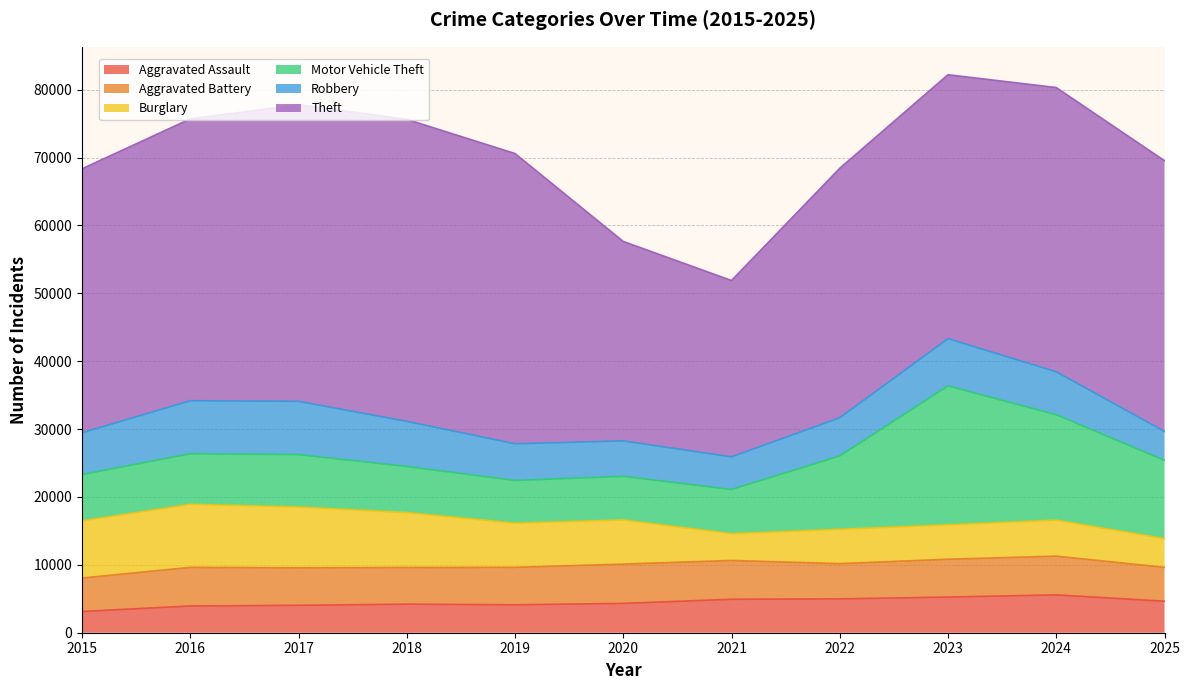

Where does the Motor Vehicle Theft series first go above 7446?

2017